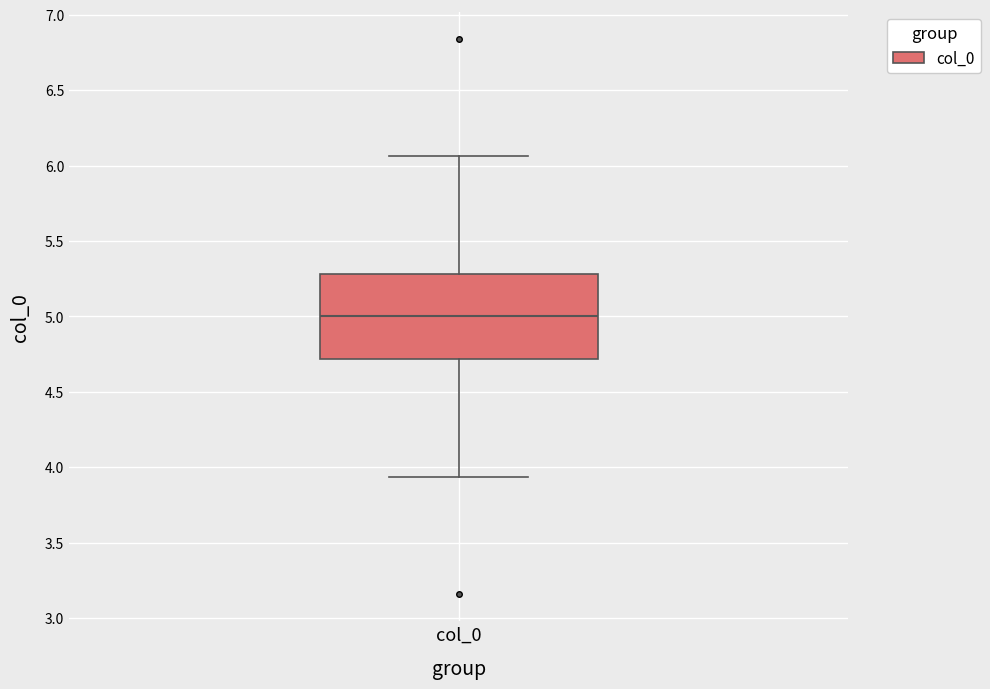

Where is the upper edge of the box for col_0 on the y-axis? The values are not printed on the chart, so give them approximately, as read against the axis.

5.30